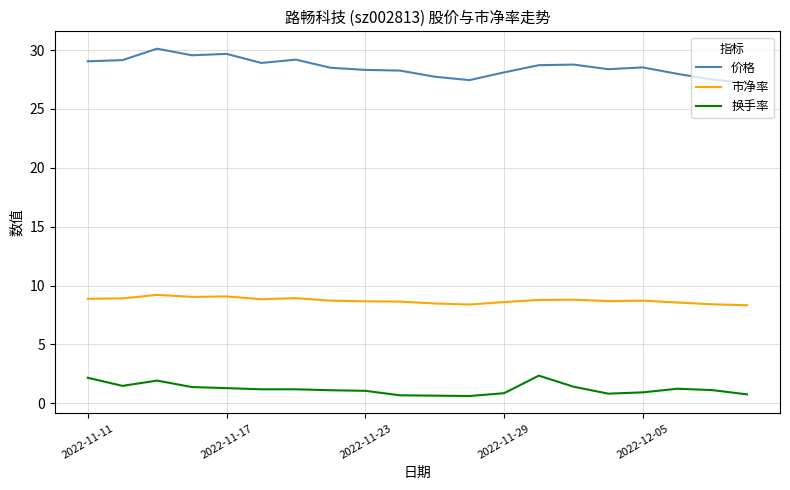

Which series has the largest total across all categories?

价格